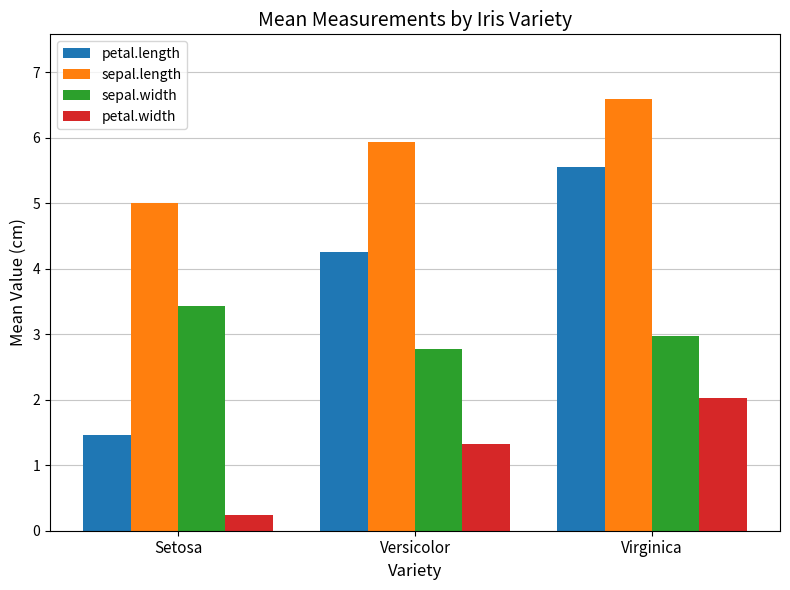

What is the difference between the highest and lowest values at Versicolor?

4.6